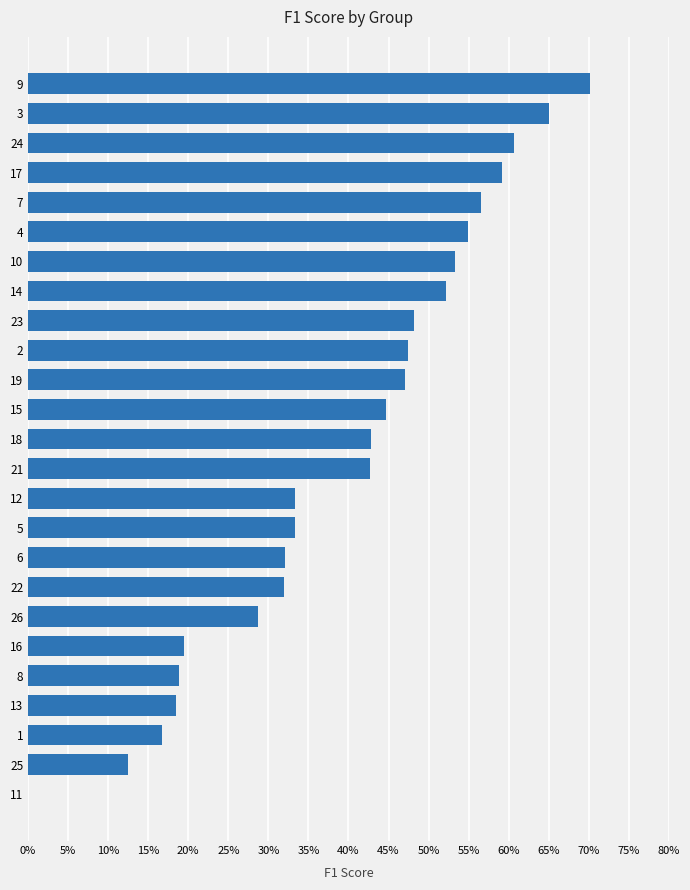

What is the difference between the maximum and minimum values?

0.7